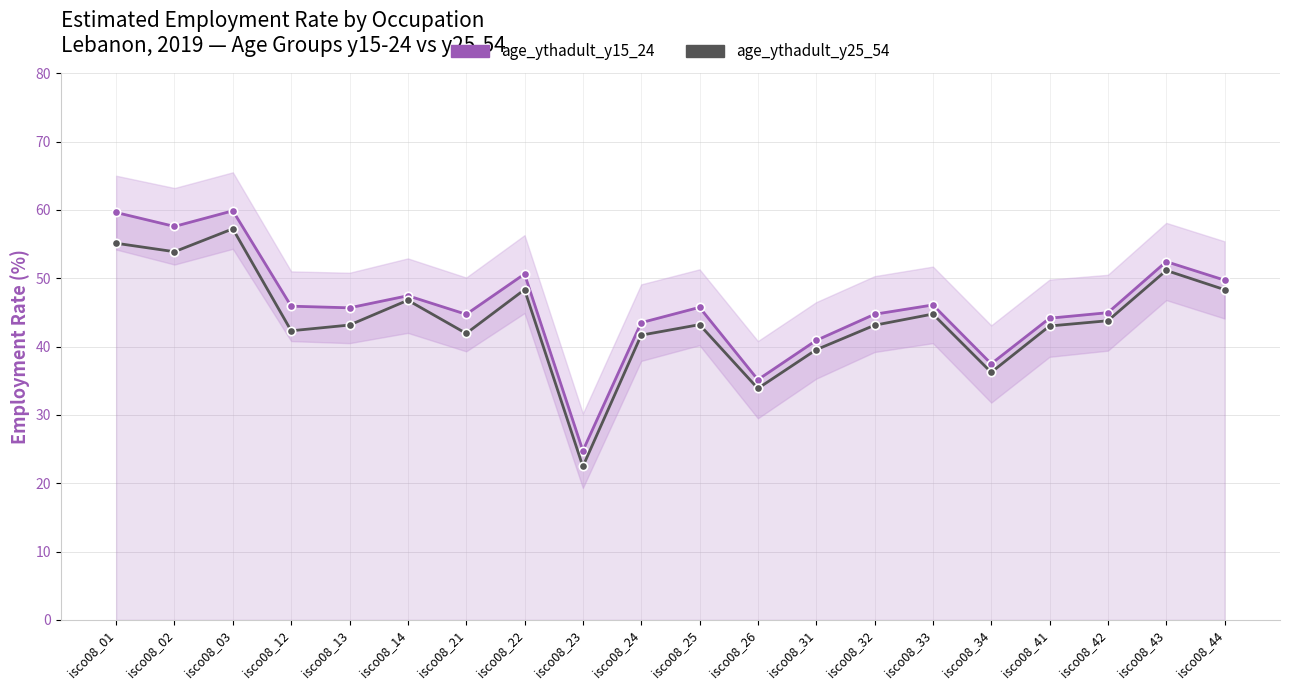

Where is the first local maximum for age_ythadult_y25_54?

isco08_03